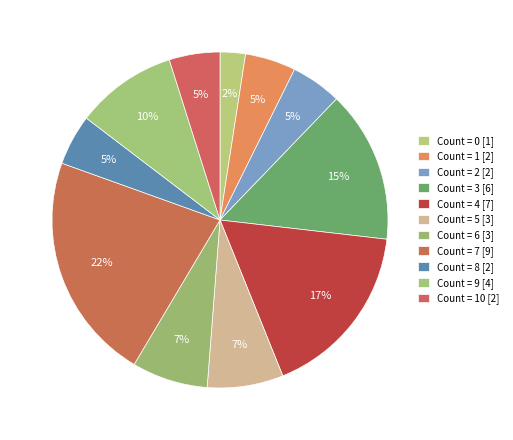

How many segments does this pie chart have?

11